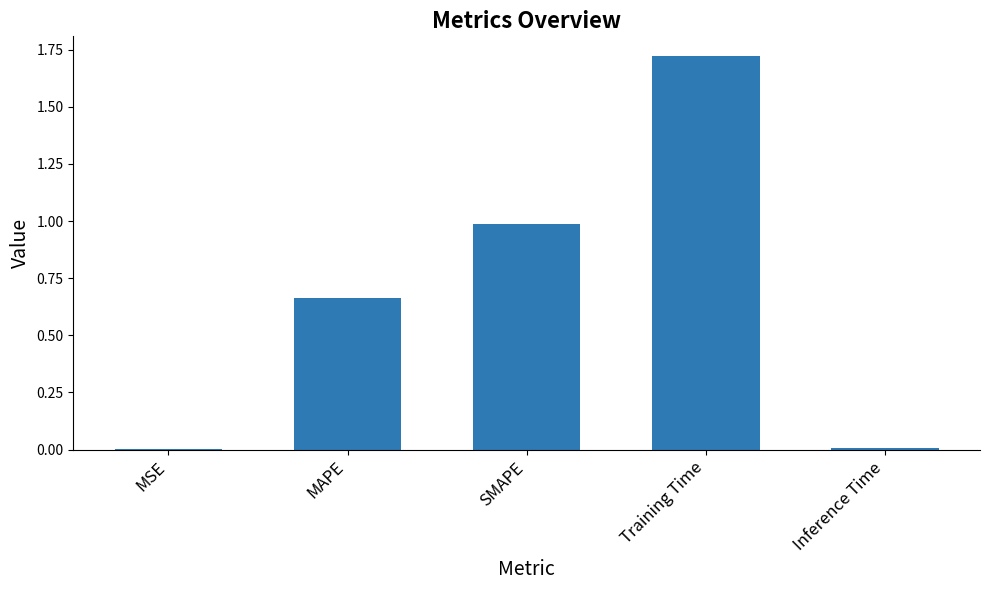

At which category does the chart reach its peak across all series?

Training Time